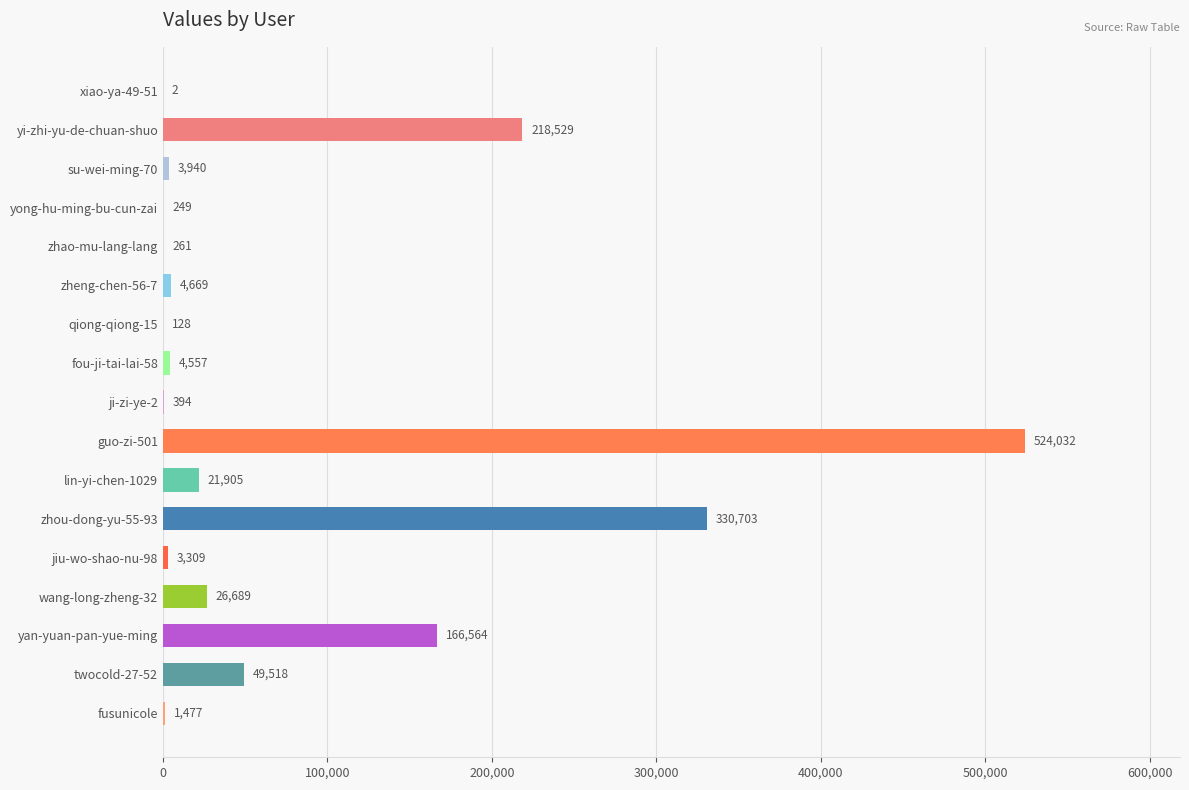

What is the greatest value displayed?

524032